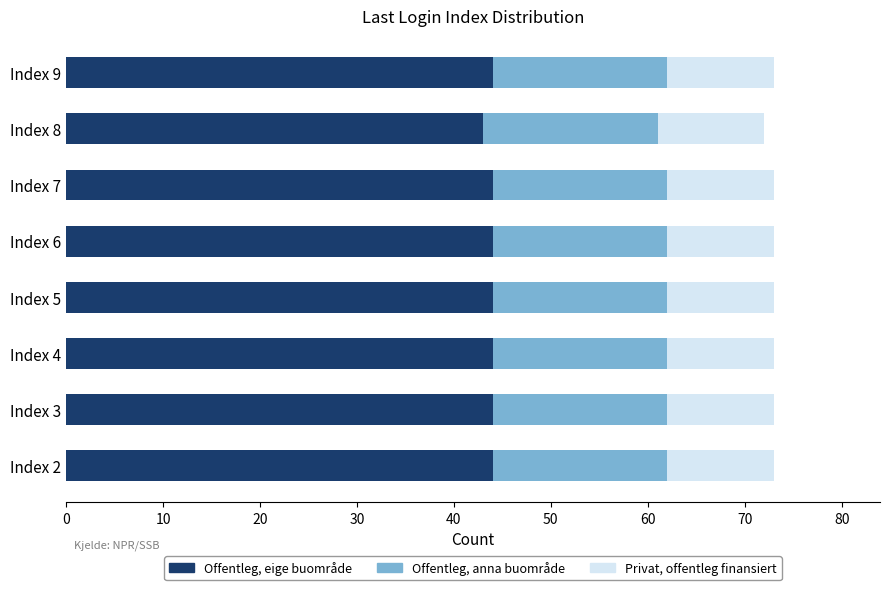

What is the lowest value of the Offentleg, eige buområde series?

43